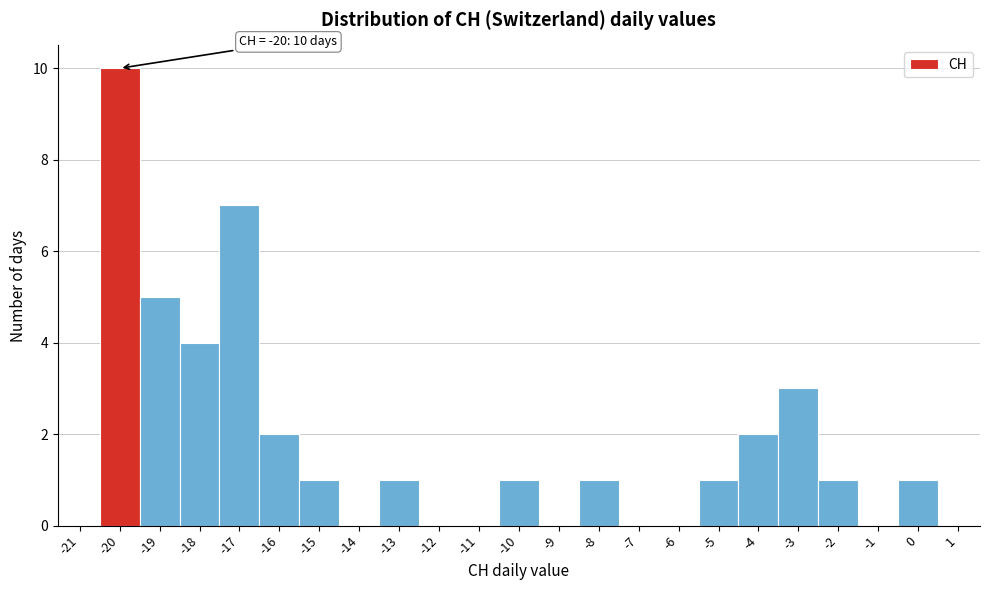

Over which range of the x-axis is the bar tallest?

-20.5 to -19.5